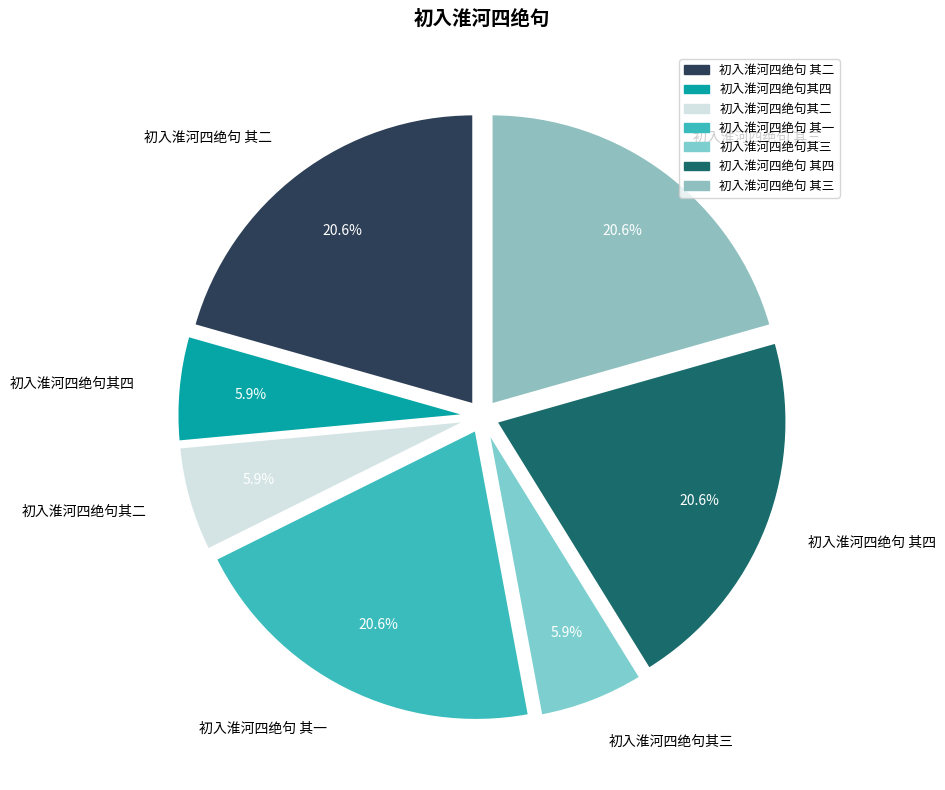

To the nearest percent, what is the combined percentage of 初入淮河四绝句其三 and 初入淮河四绝句其四?

12%